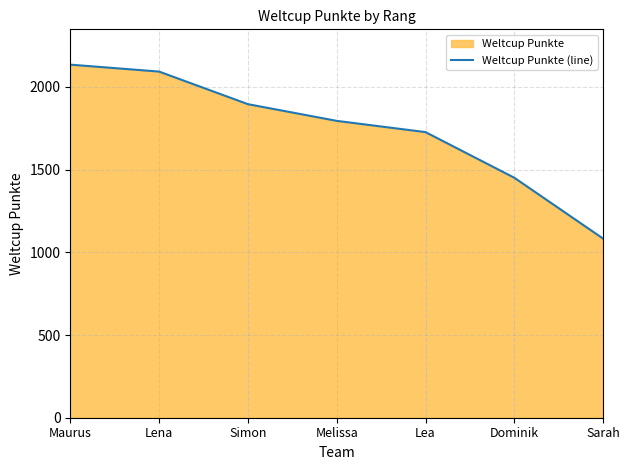

Reading right to left, list all the values displayed in this chart.

Sarah=1083	Dominik=1451	Lea=1727	Melissa=1795	Simon=1896	Lena=2093	Maurus=2135